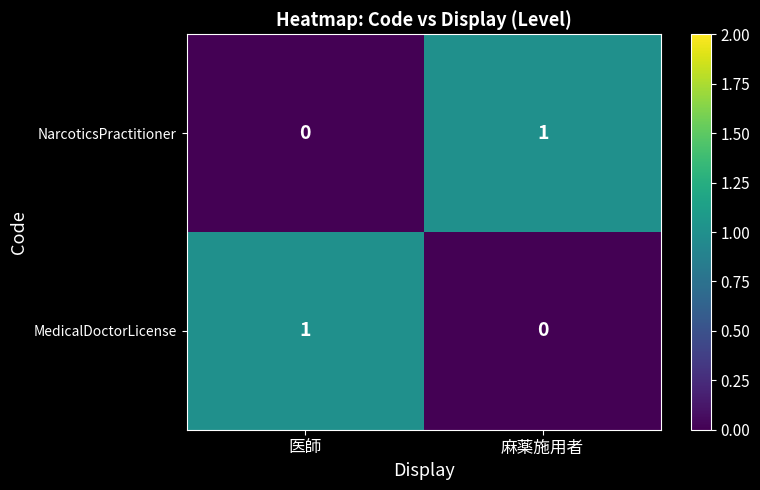

List the labels in order of NarcoticsPractitioner value, largest first.

麻薬施用者, 医師